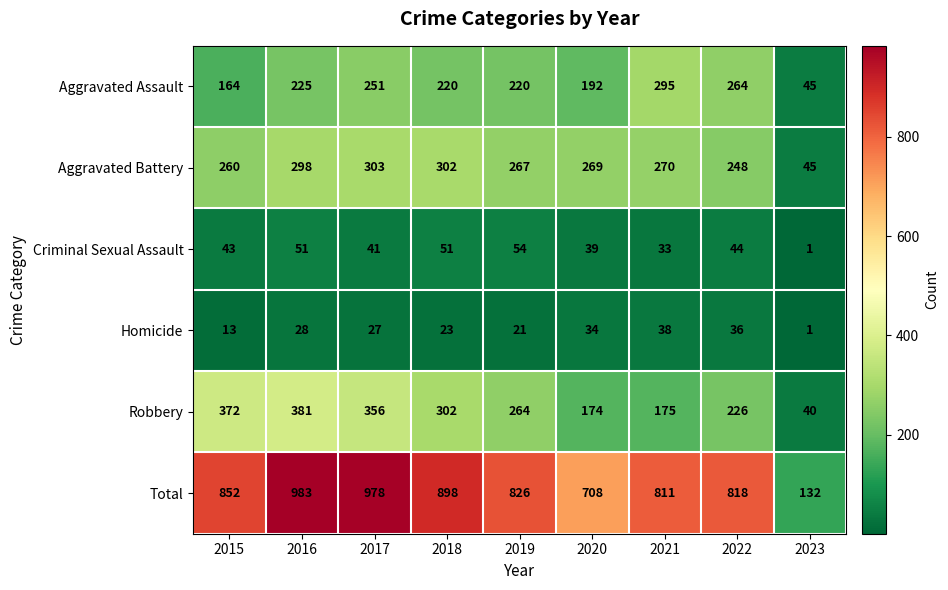

Count the number of data series in this chart.

6